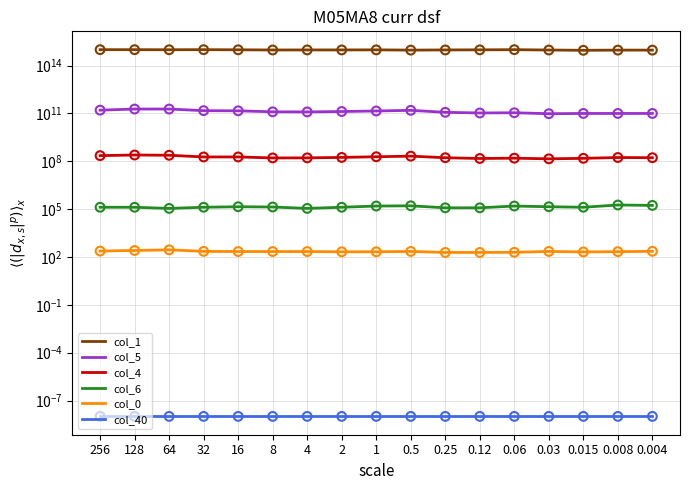

What is the total value across all series at 0.03?

950096571570208.8